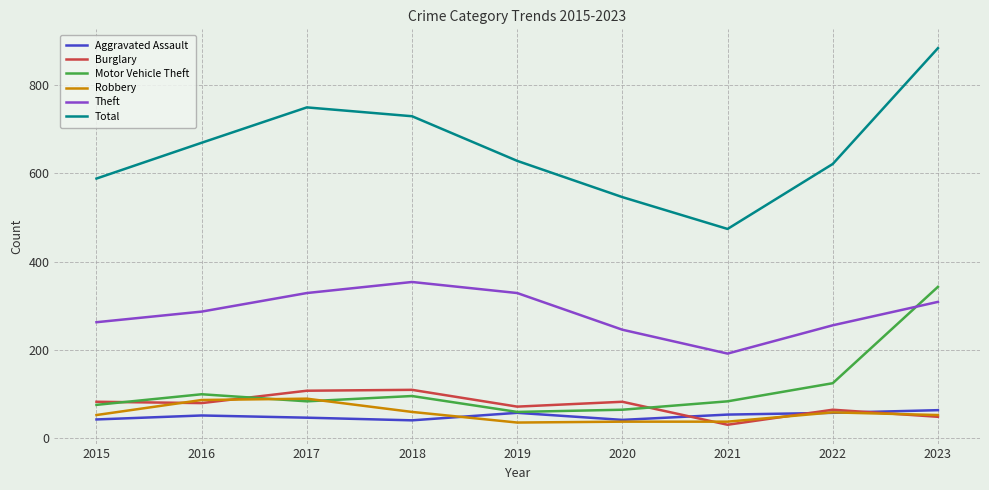

Which series has the largest total across all categories?

Total